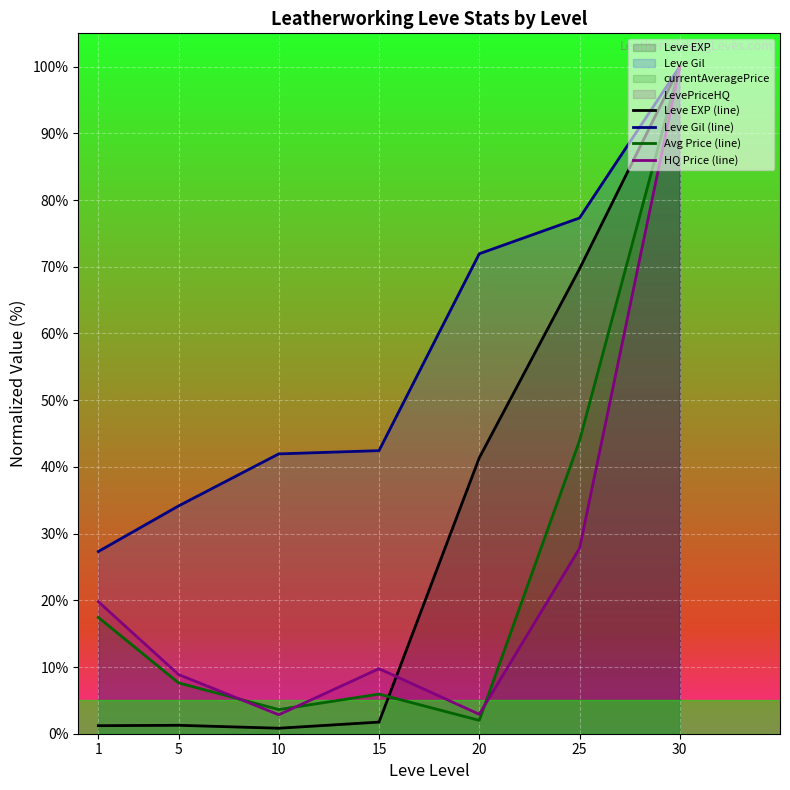

Which category has the highest value in the Leve EXP (line) series?

30